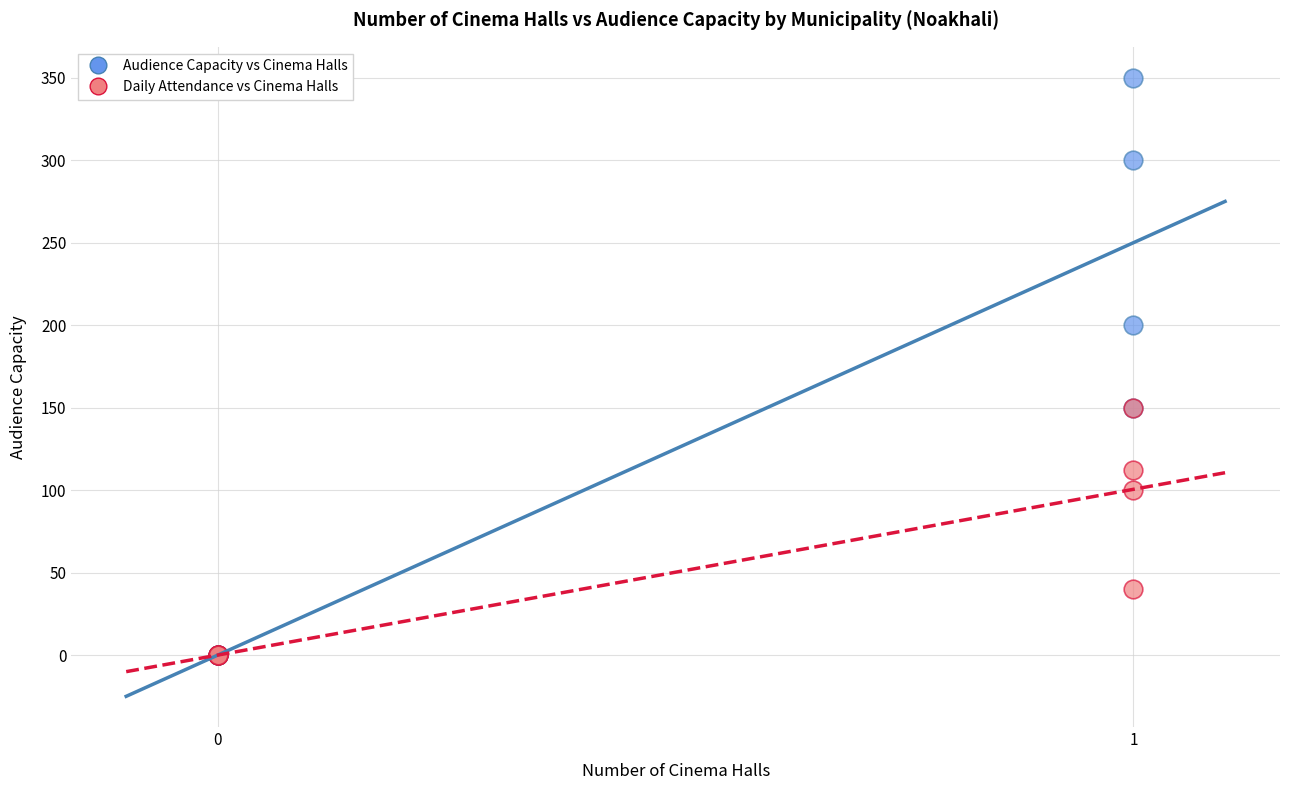

Which series reaches the maximum Y coordinate?

Audience Capacity vs Cinema Halls